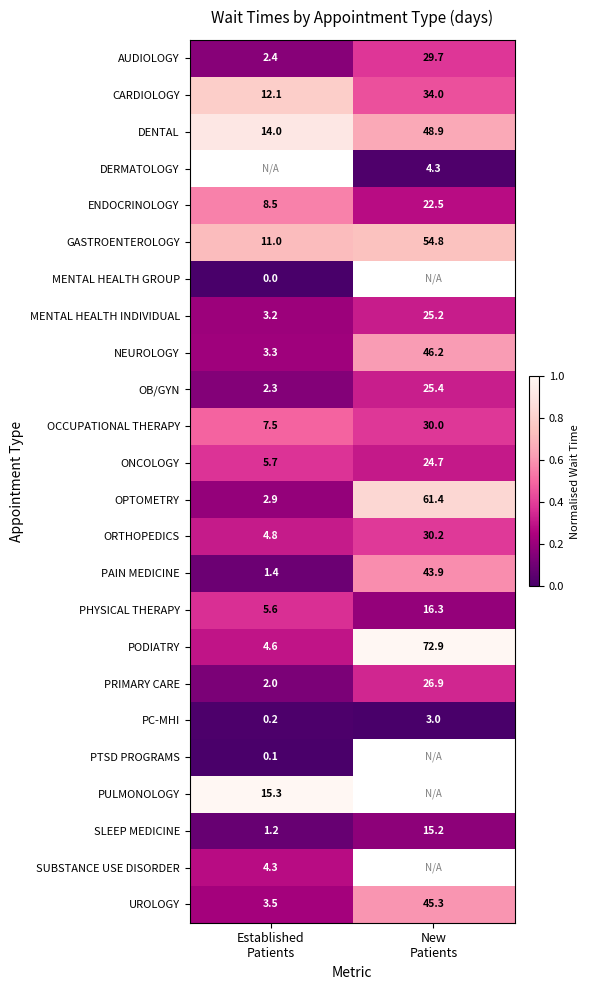

At Established Patients, list the series in order from largest to smallest.

DERMATOLOGY, PULMONOLOGY, DENTAL, CARDIOLOGY, GASTROENTEROLOGY, ENDOCRINOLOGY, OCCUPATIONAL THERAPY, ONCOLOGY, PHYSICAL THERAPY, ORTHOPEDICS, PODIATRY, SUBSTANCE USE DISORDER, UROLOGY, NEUROLOGY, MENTAL HEALTH INDIVIDUAL, OPTOMETRY, AUDIOLOGY, OB/GYN, PRIMARY CARE, PAIN MEDICINE, SLEEP MEDICINE, PC-MHI, PTSD PROGRAMS, MENTAL HEALTH GROUP